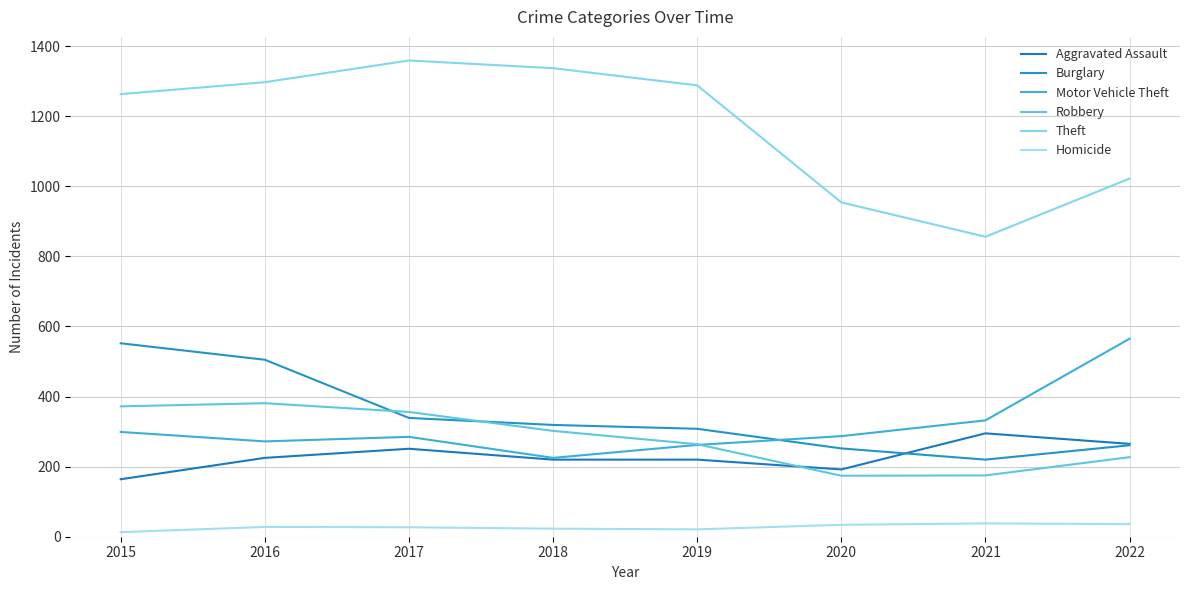

At 2017, list the series in order from largest to smallest.

Theft, Robbery, Burglary, Motor Vehicle Theft, Aggravated Assault, Homicide